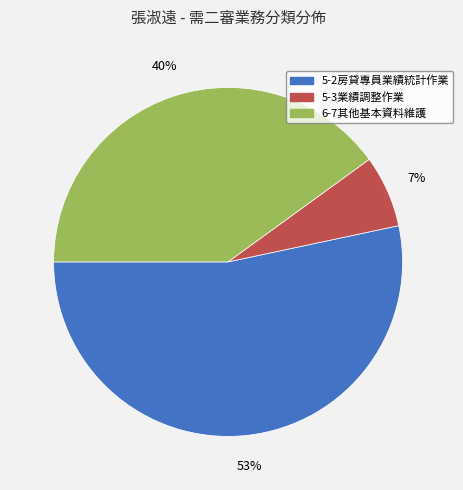

What percentage is the 5-2房貸專員業績統計作業 slice, to the nearest percent?

53%